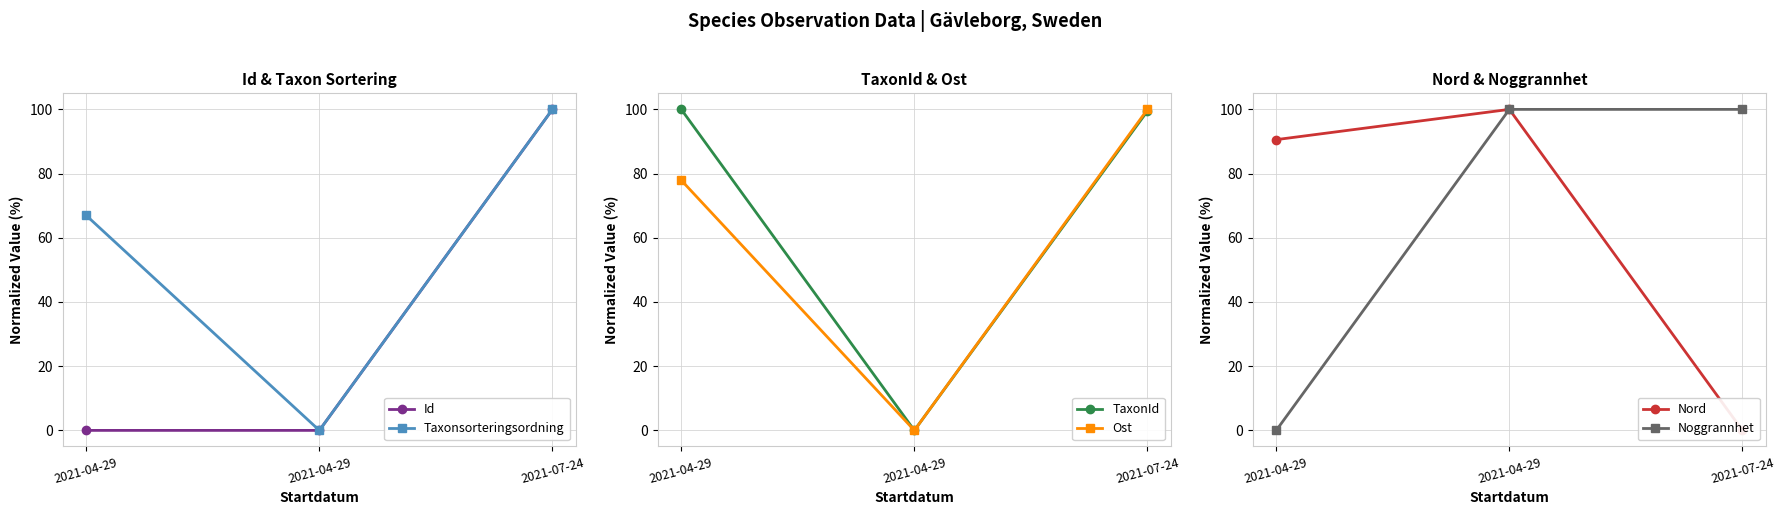

At which label does TaxonId reach its minimum?

2021-04-29